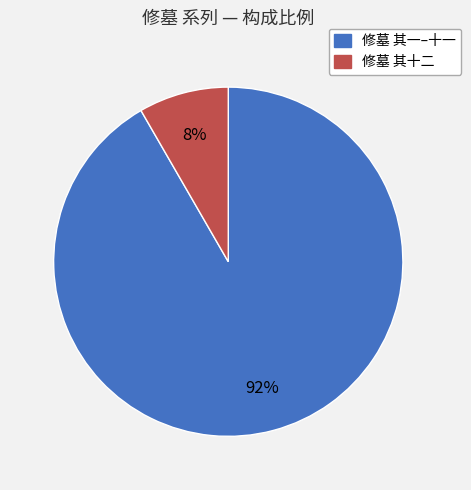

How many segments does this pie chart have?

2